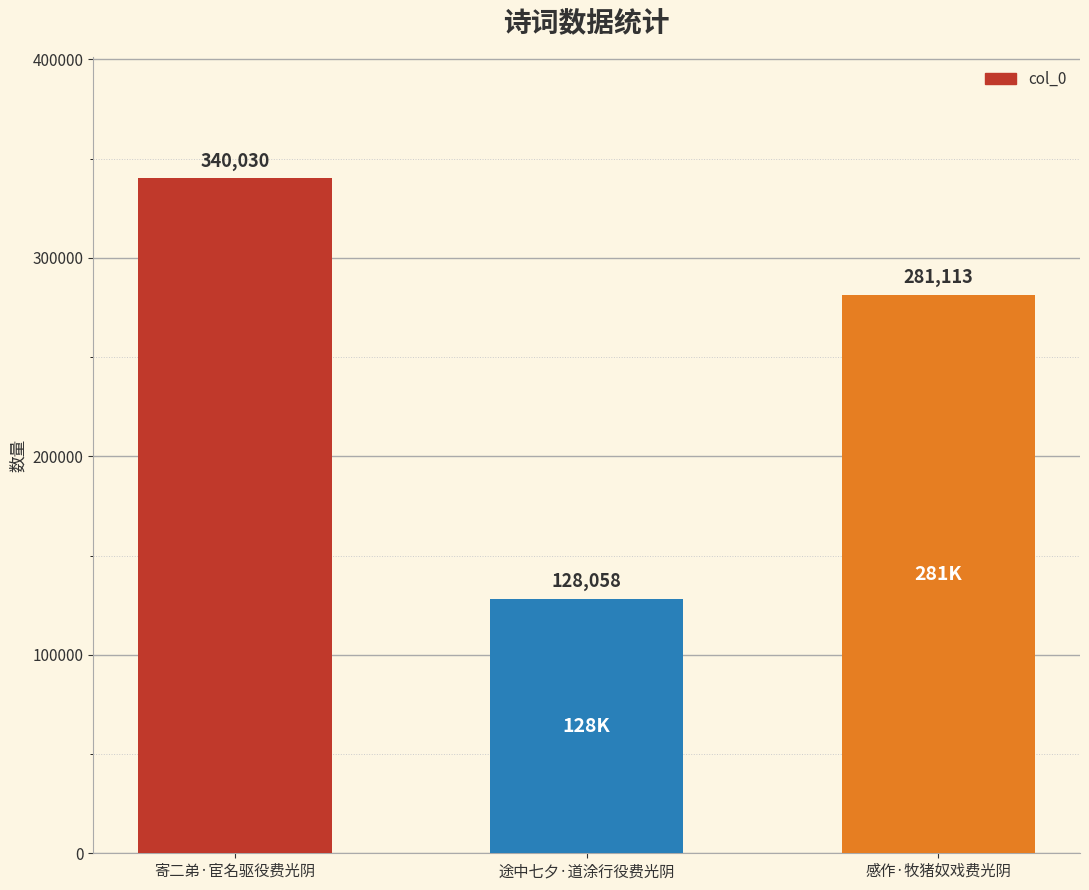

Reading right to left, what are all the values shown in this chart?

281113	128058	340030